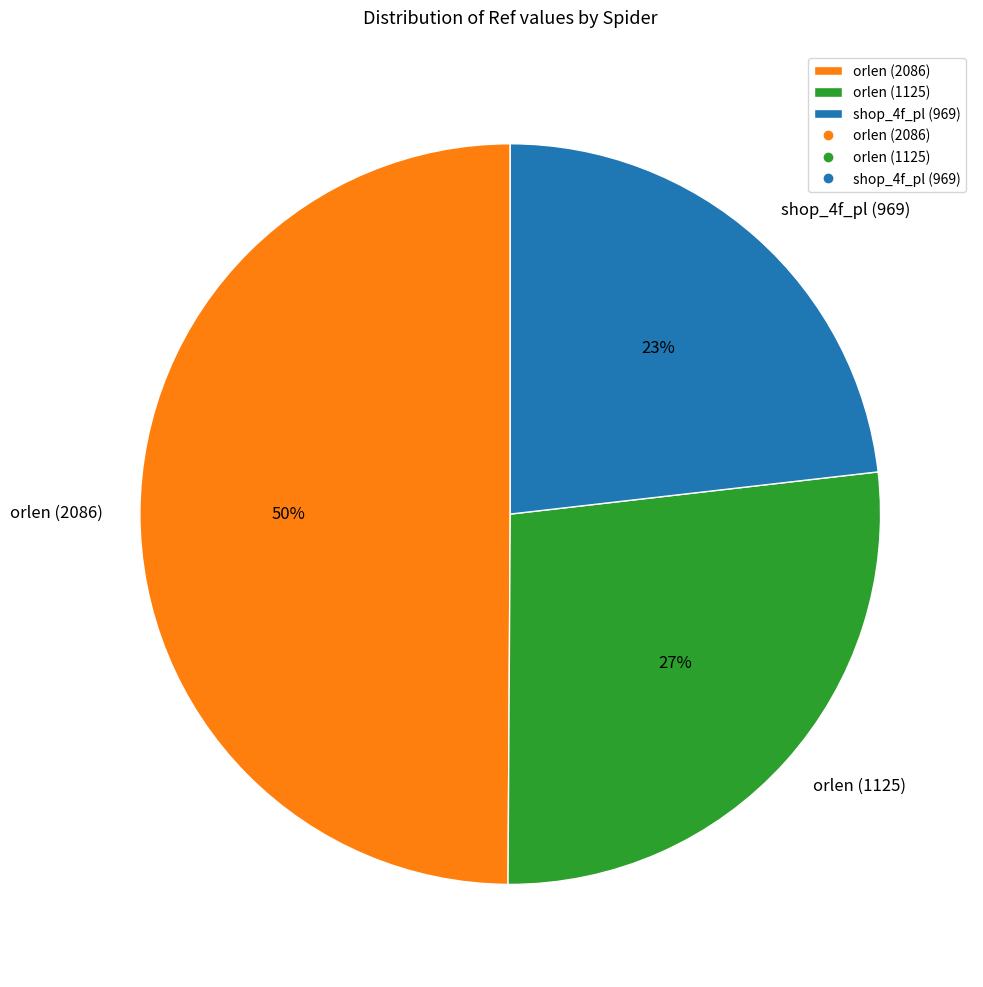

How many slices are in this pie chart?

3